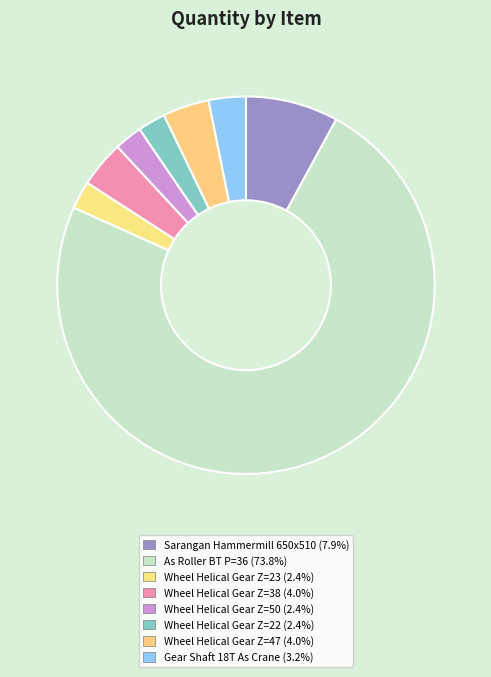

How many segments does this pie chart have?

8